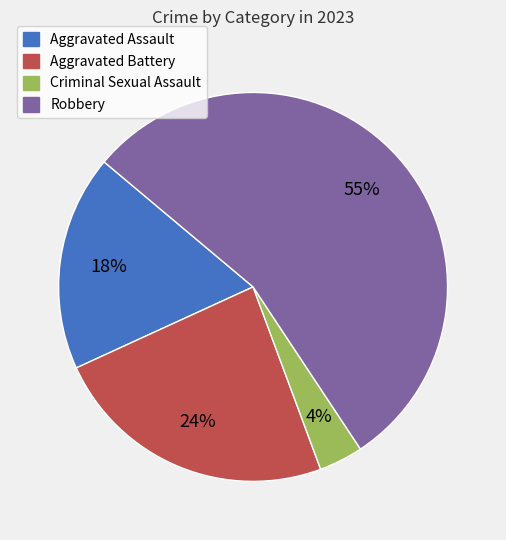

To the nearest percent, what portion does Aggravated Battery represent?

24%